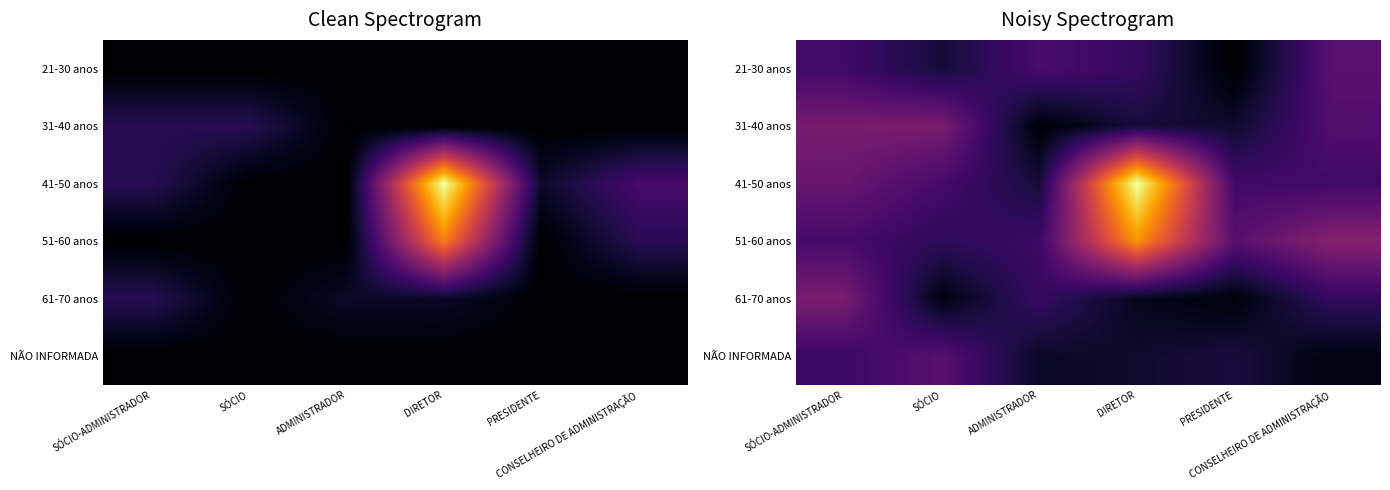

What is the maximum value shown in the chart?

302.3